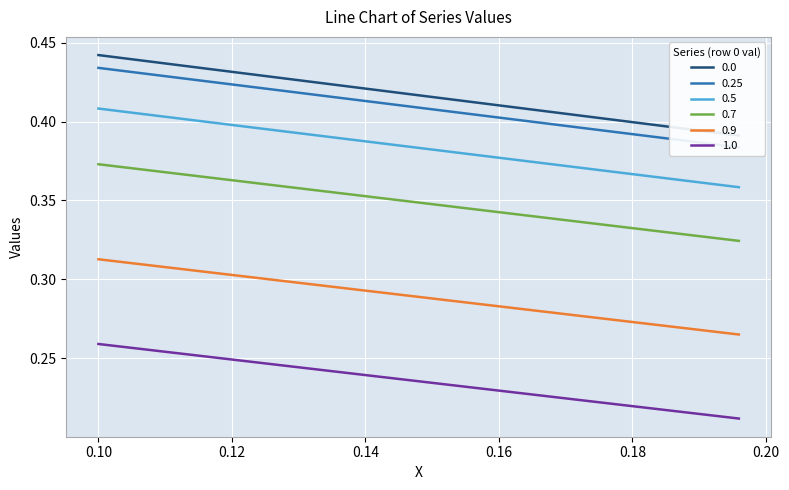

True or false: 1.0 and 0.5 intersect in this chart.

False